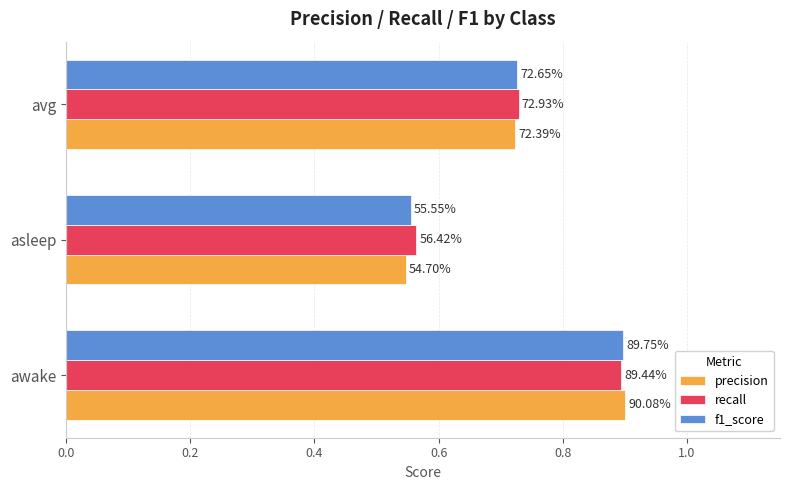

What are all the series names shown in the legend?

precision, recall, f1_score